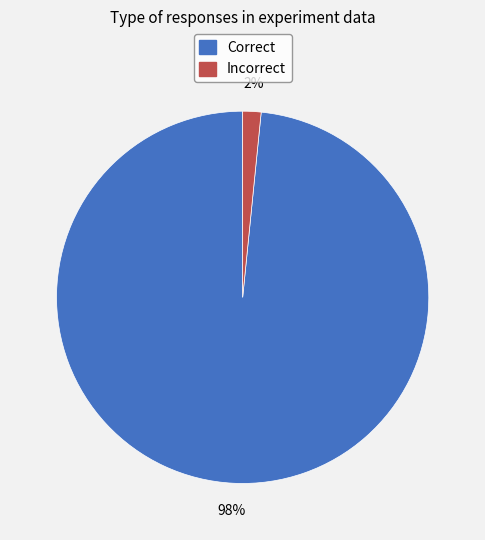

Does any single category account for the majority?

Yes